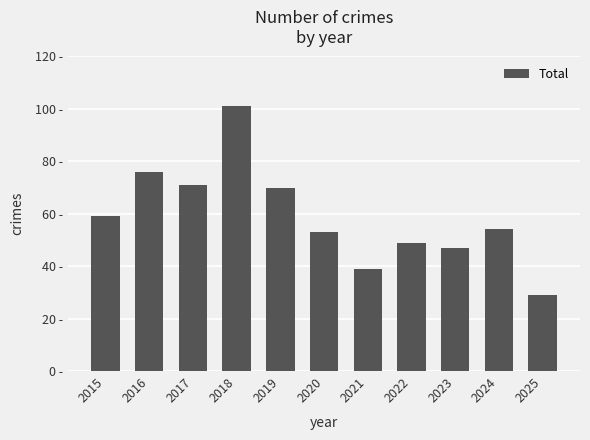

Are the bars horizontal?

No